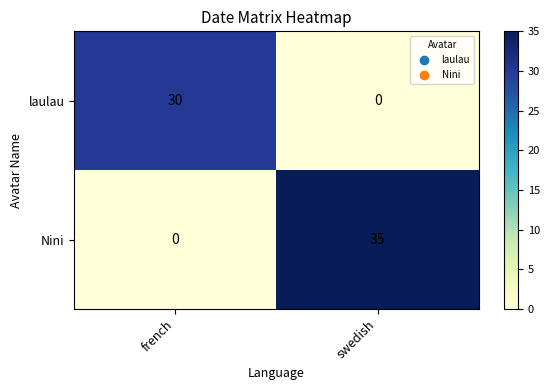

List the labels in order of Nini value, smallest first.

french, swedish